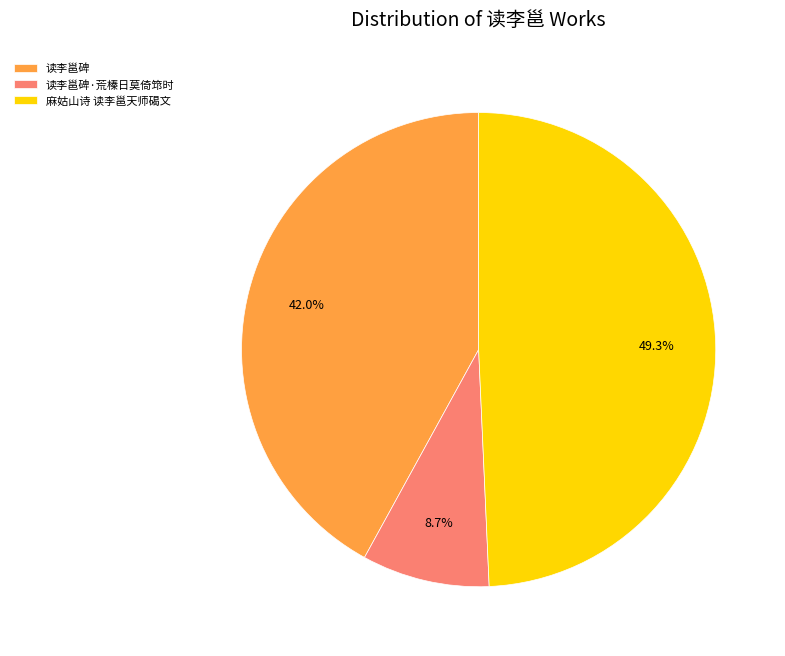

To the nearest percent, what is the difference between the 麻姑山诗 读李邕天师碣文 and 读李邕碑 slice percentages?

7%